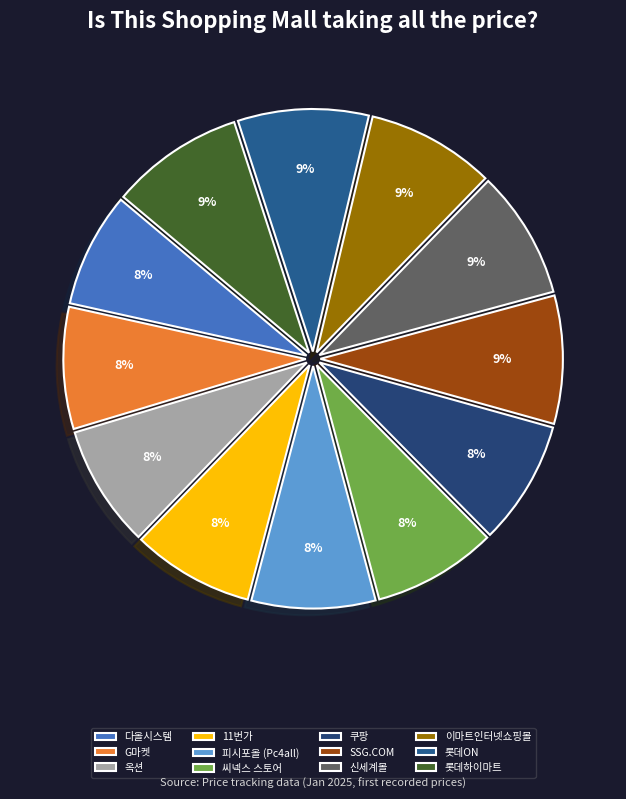

Count the number of slices in the pie.

12